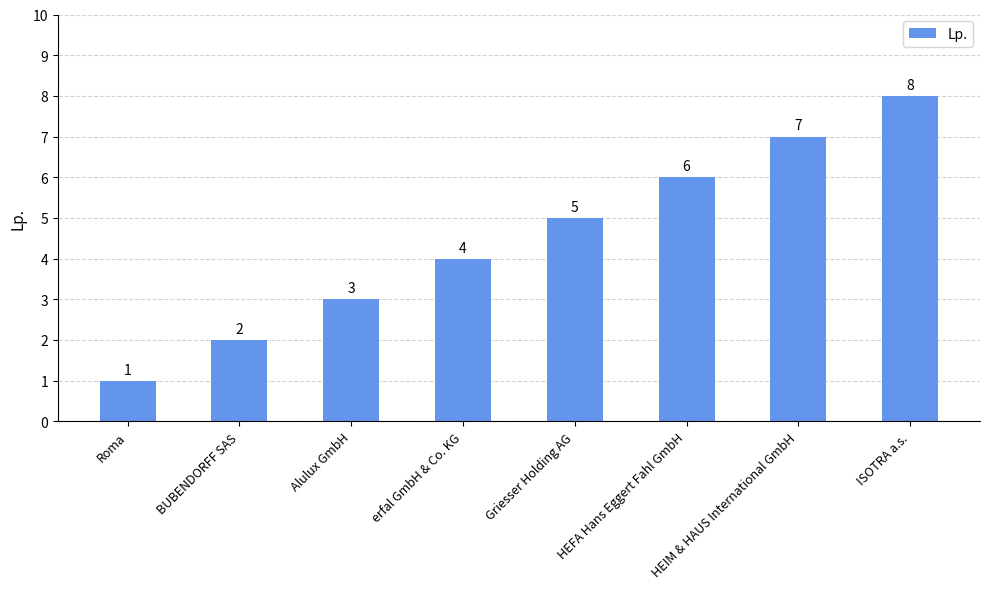

Are the bars grouped side by side (vs. stacked)?

No